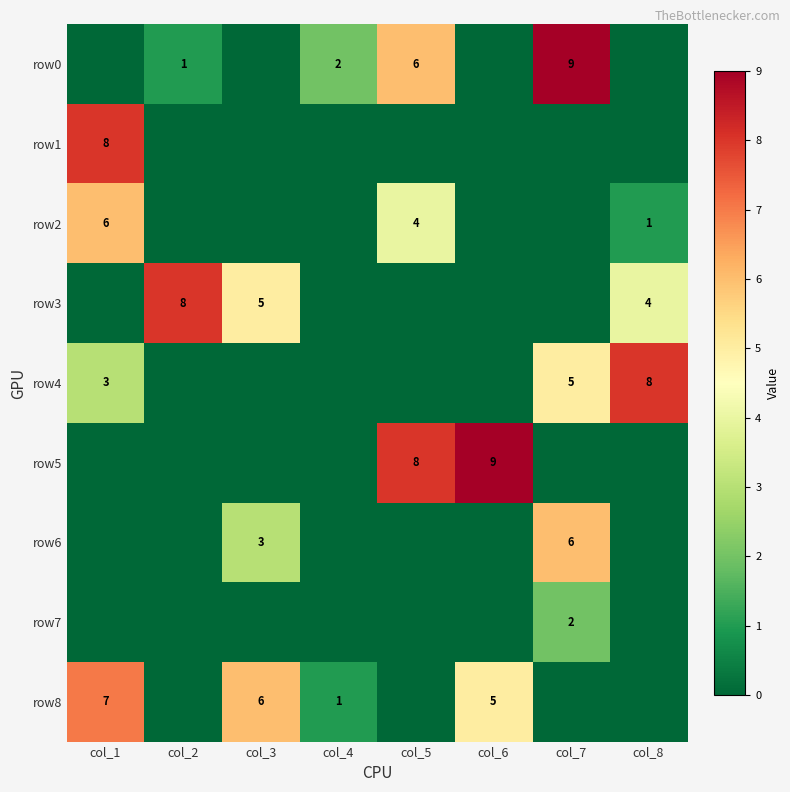

Is the value of row6 at col_7 greater than the value of row3 at col_2?

No